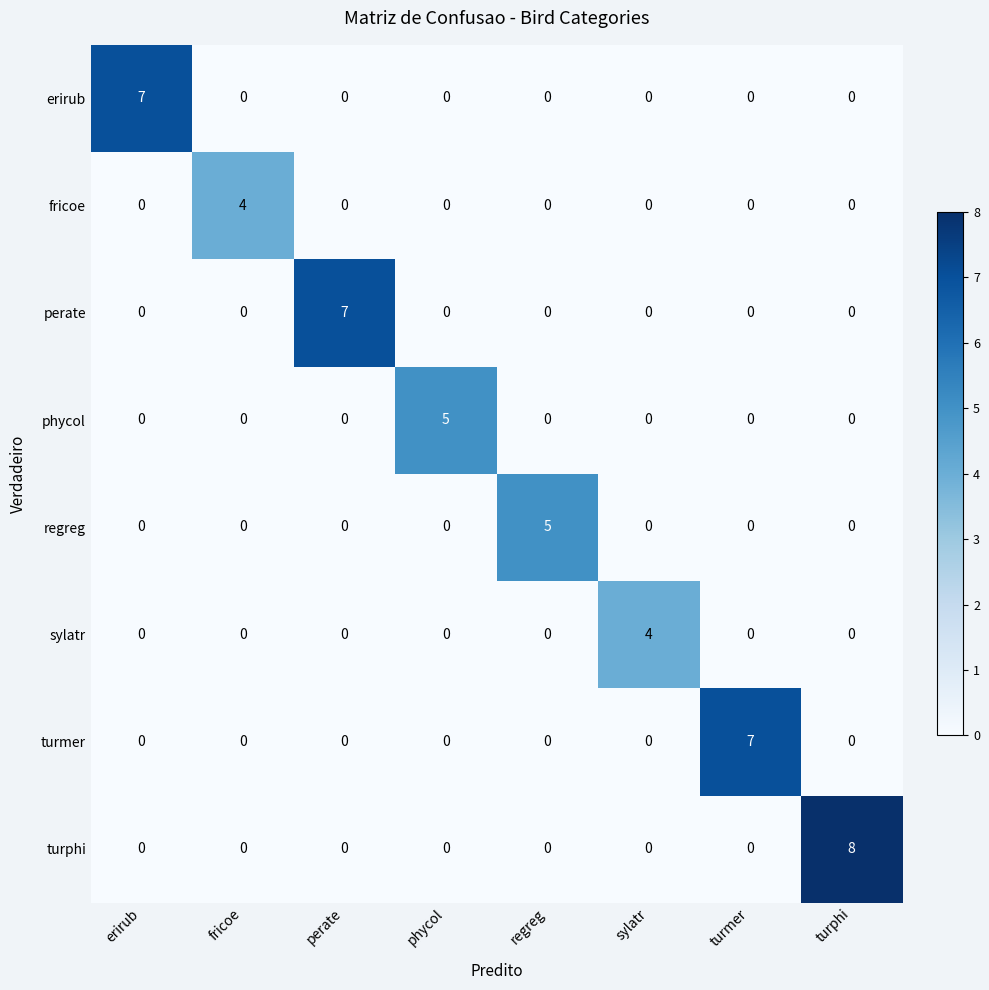

The fricoe series shows -3 at turmer. True or false?

False